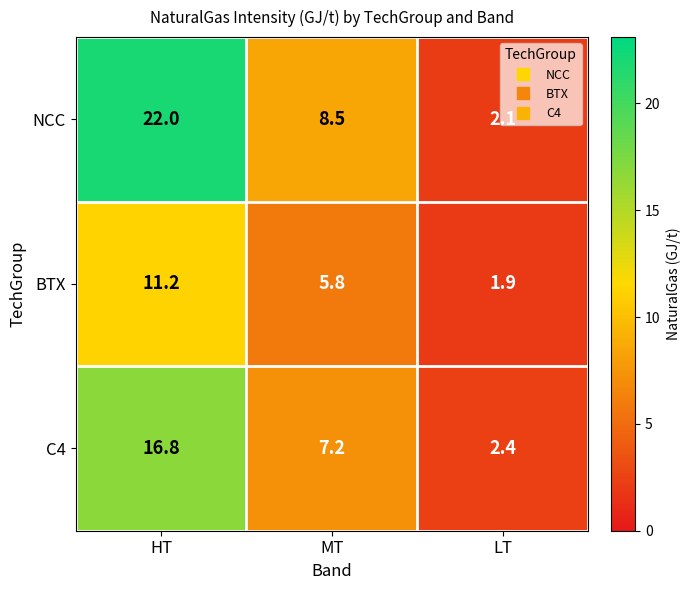

What is the difference between the maximum and second lowest values in the NCC series?

13.5